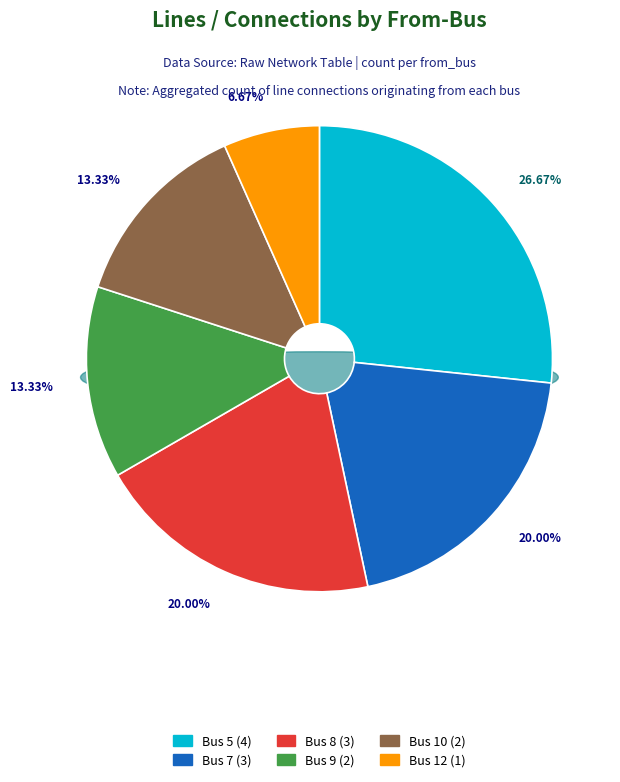

Is it true that 8 is 20% of the pie?

True